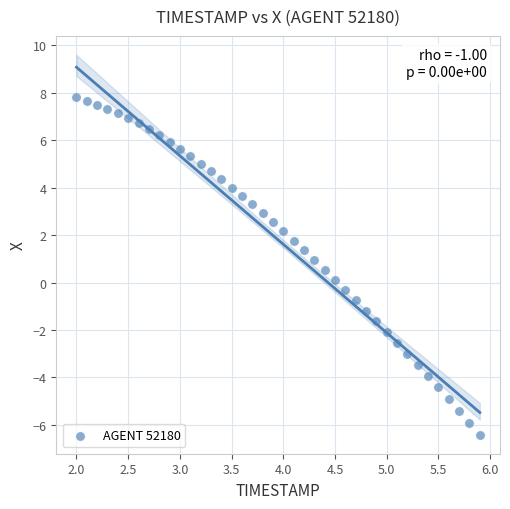

What is the range of Y values (max minus min)?

14.2